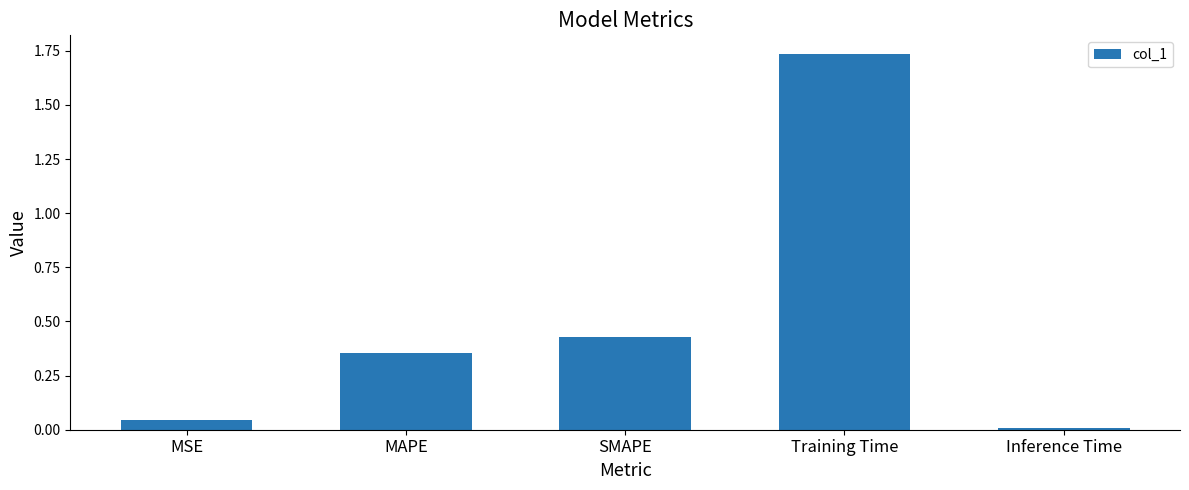

What is the average value?

0.5